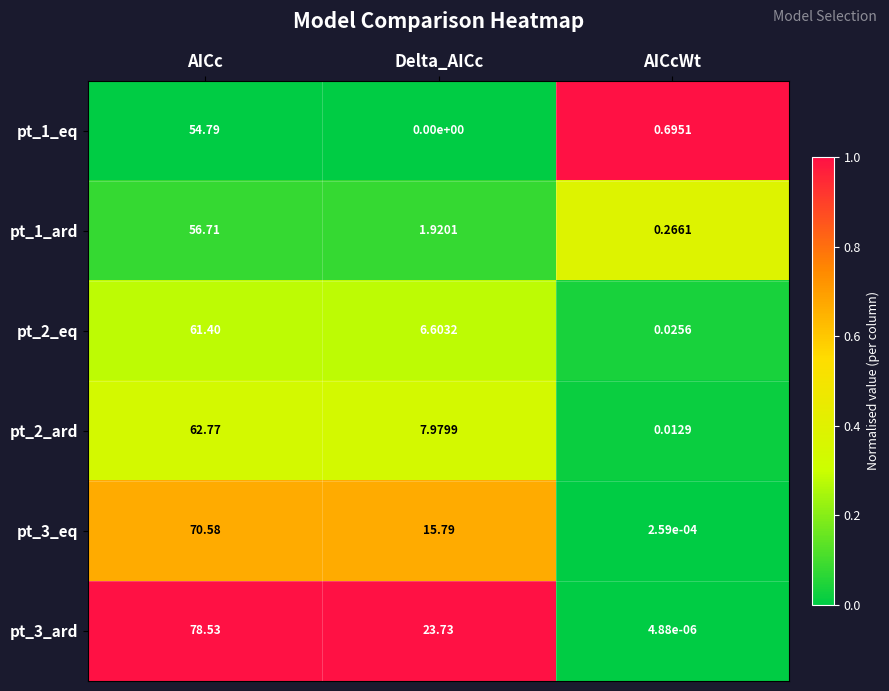

At which category is the sum across all series the highest?

AICc